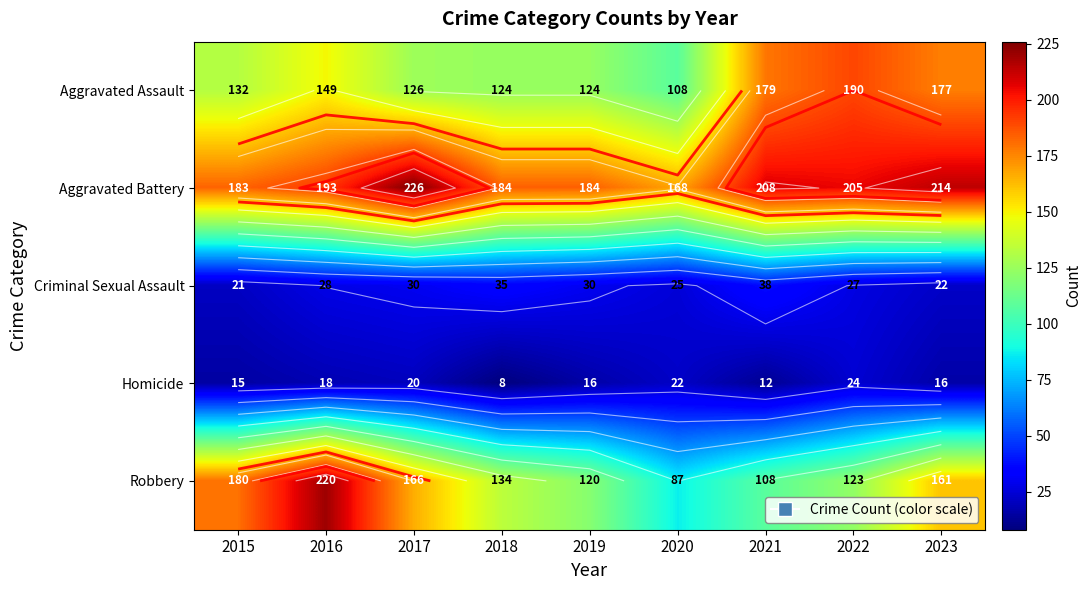

List the labels in order of Aggravated Assault value, largest first.

2022, 2021, 2023, 2016, 2015, 2017, 2018, 2019, 2020